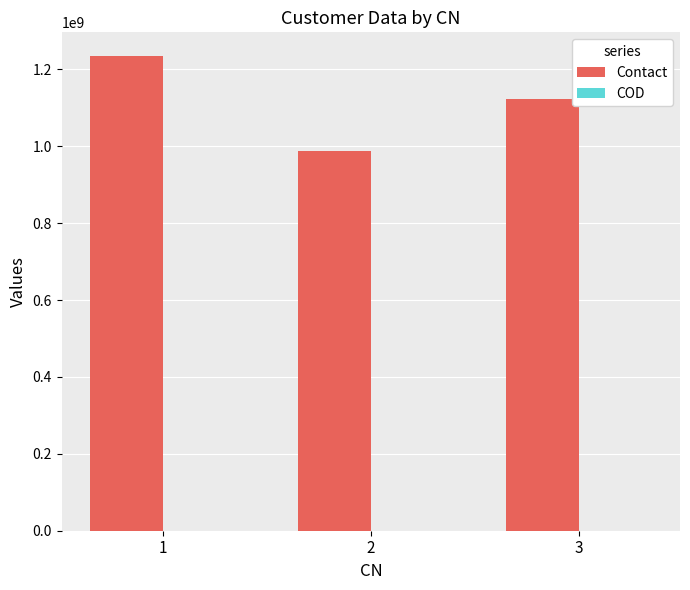

What is the sum of all Contact values?

3344556666